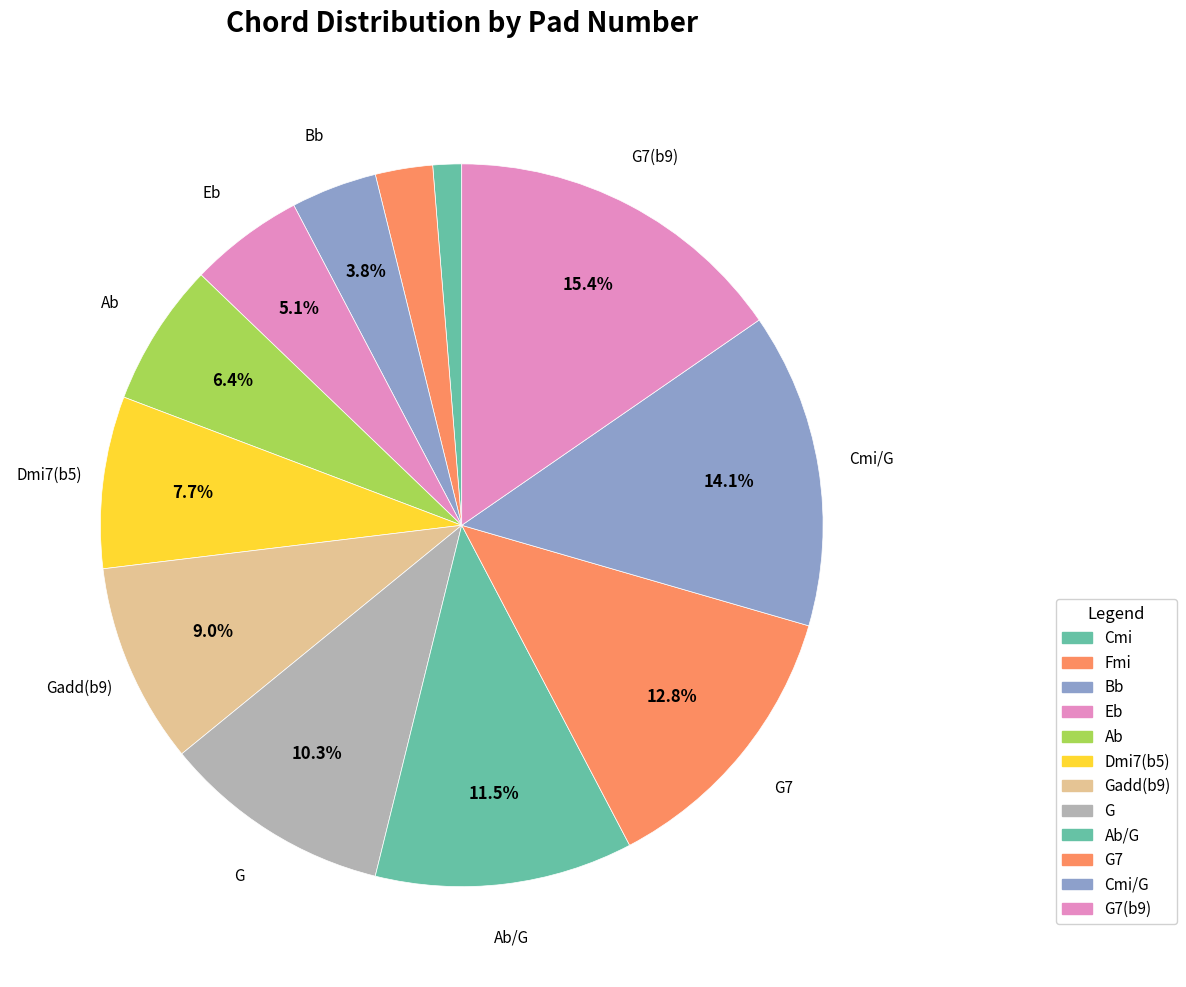

To the nearest percent, what is the average slice percentage?

8%